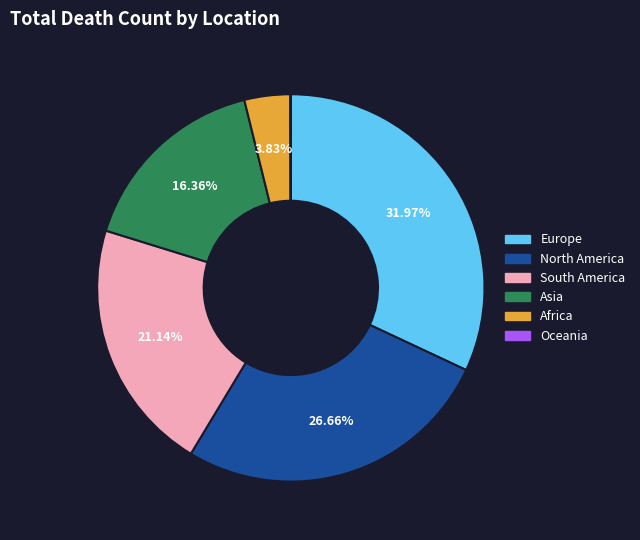

What percentage is the Asia slice, to the nearest percent?

16%